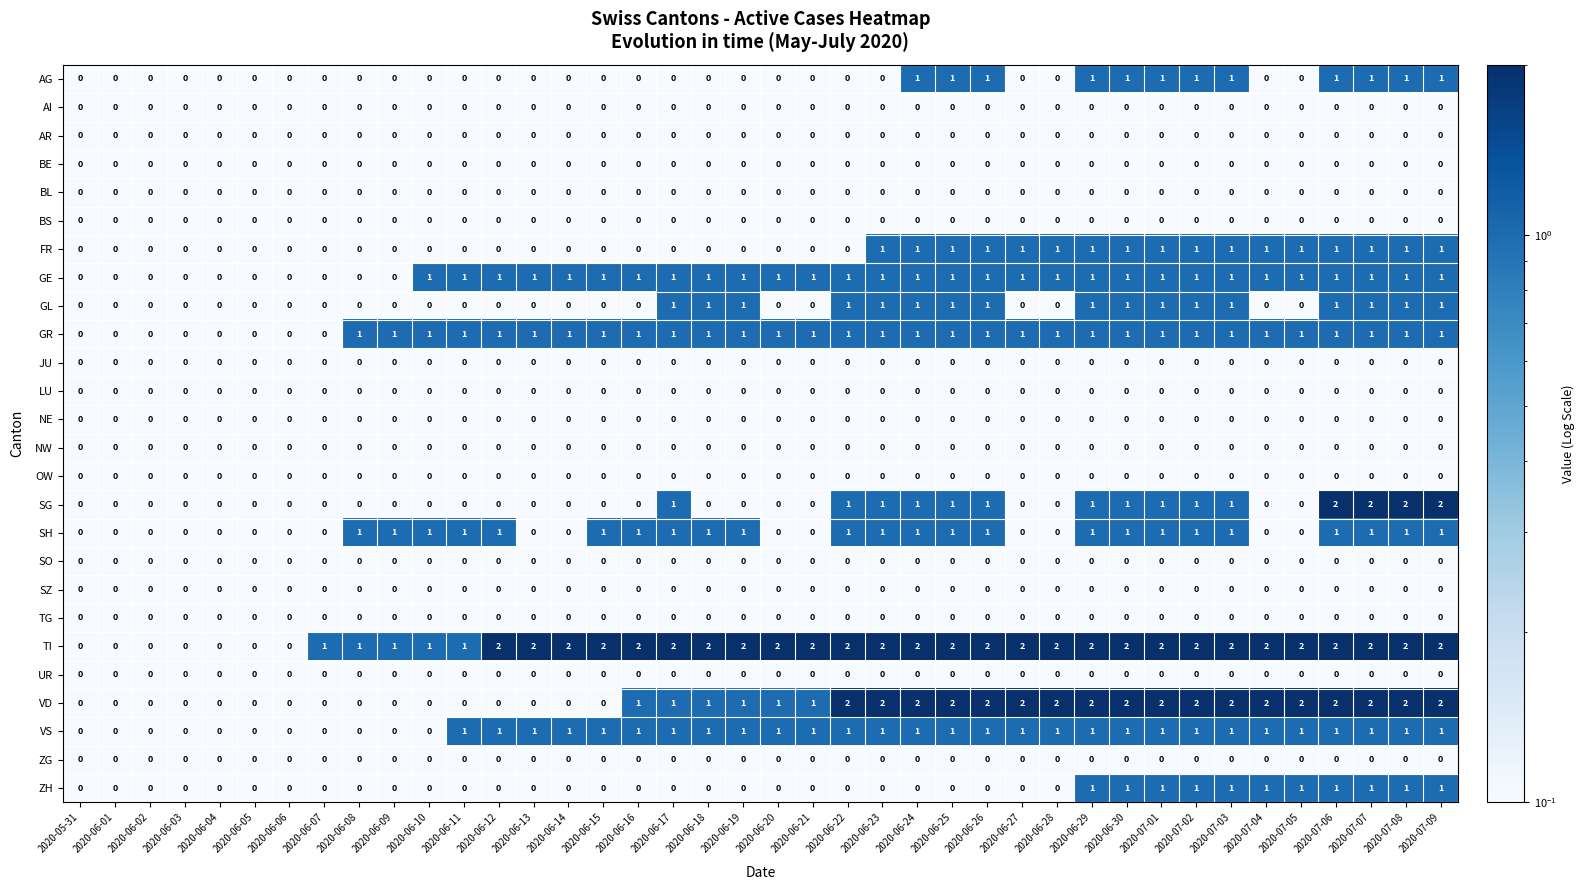

Between 2020-06-20 and 2020-07-06, which series saw the biggest shift?

SG